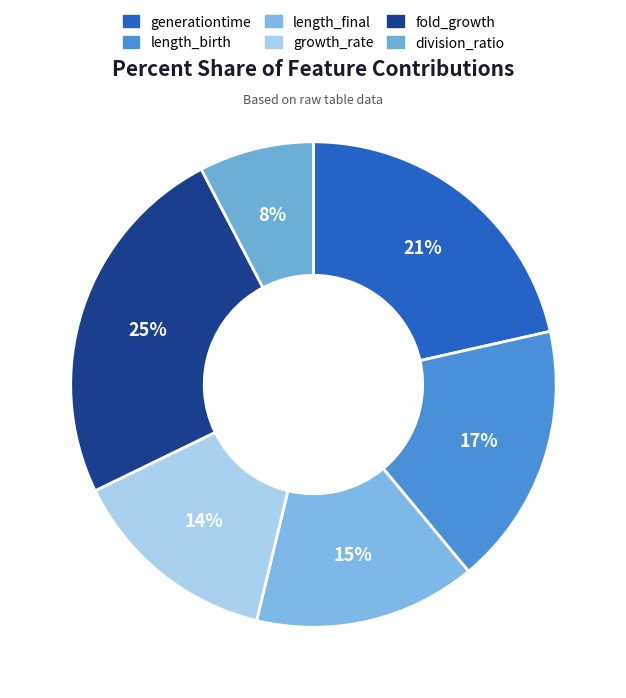

Is there any slice that represents more than half of the pie?

No